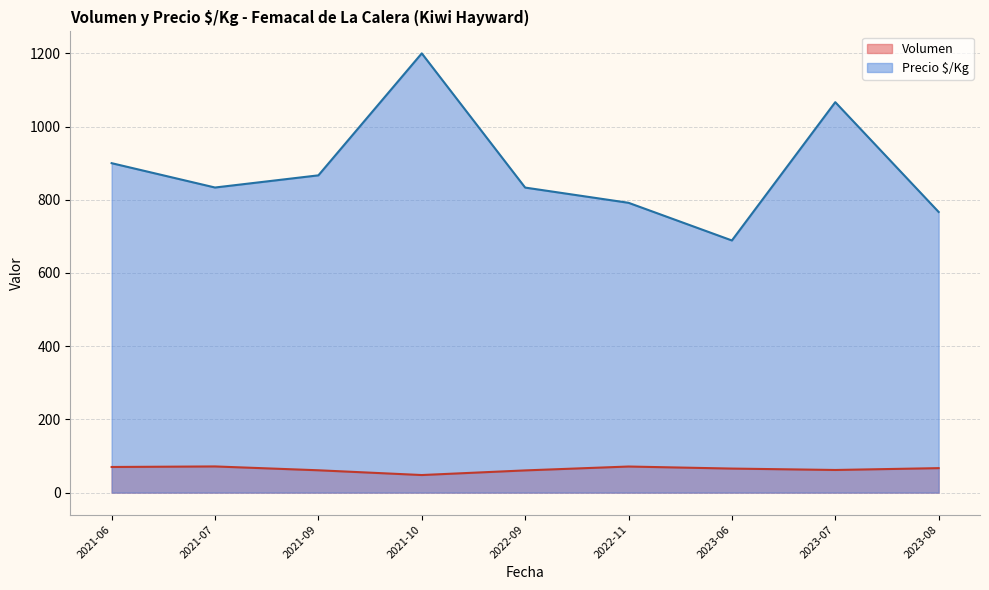

At which category does Precio $/Kg reach its first local valley?

2021-07